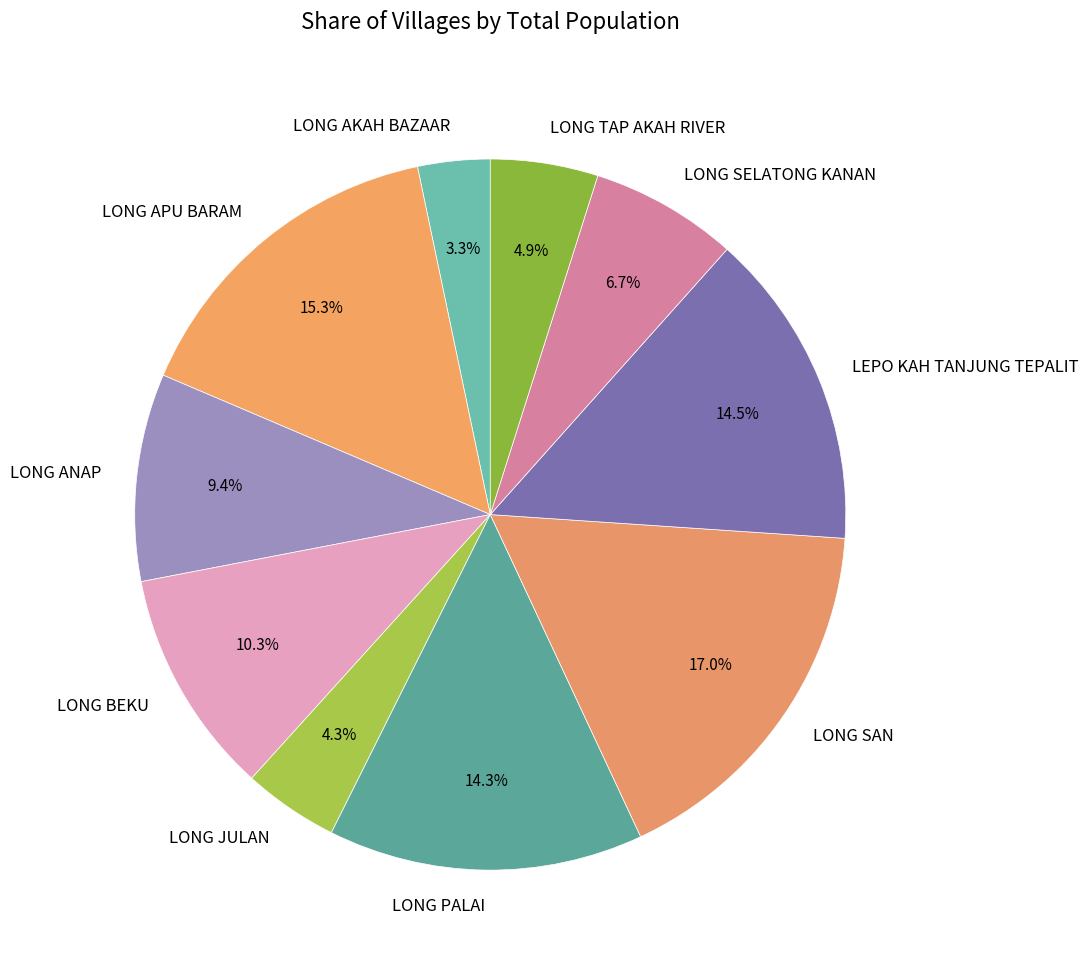

Which category has the biggest portion of the pie?

LONG SAN